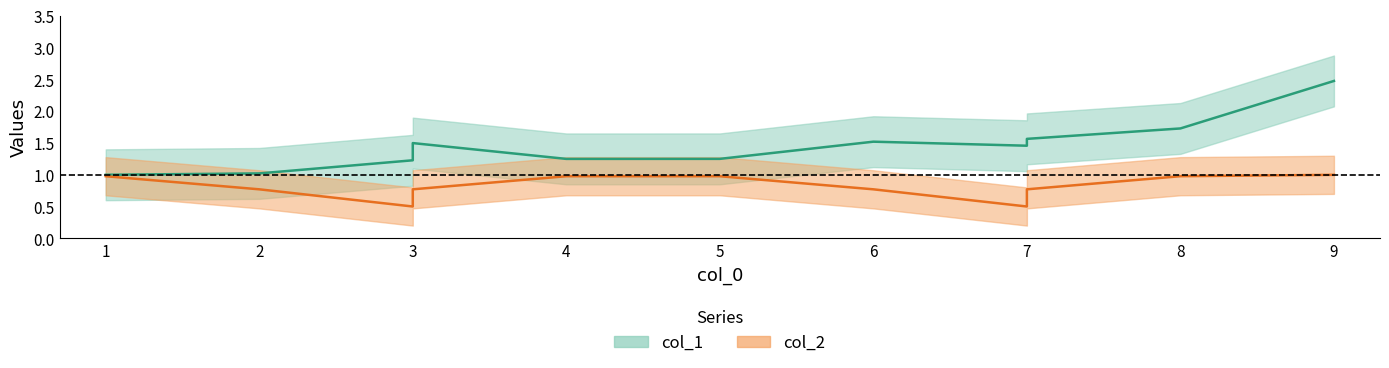

Is it true that col_2 equals 0 at 8?

False